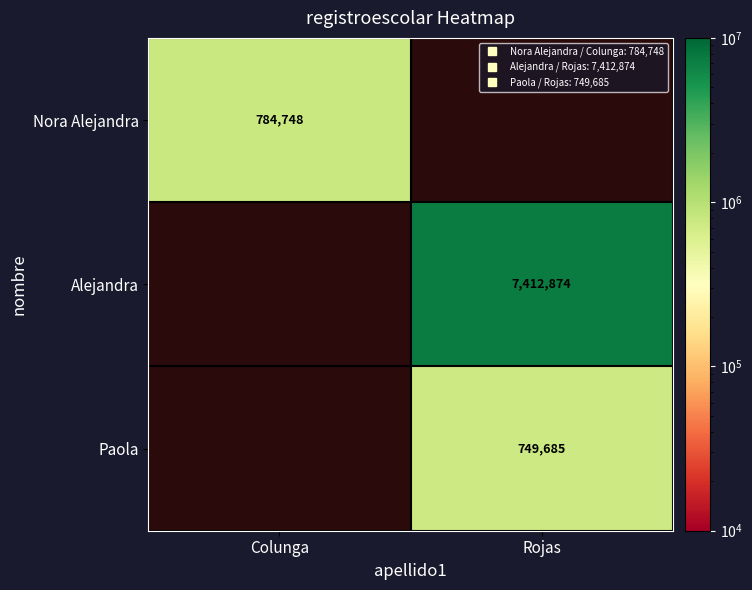

The Nora Alejandra series shows 193219.9 at Colunga. True or false?

False